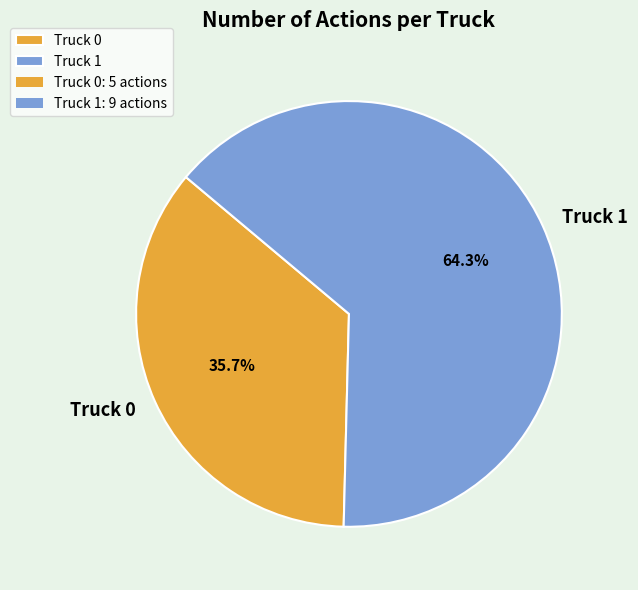

Is the sum of Truck 0 and Truck 1 greater than half?

Yes